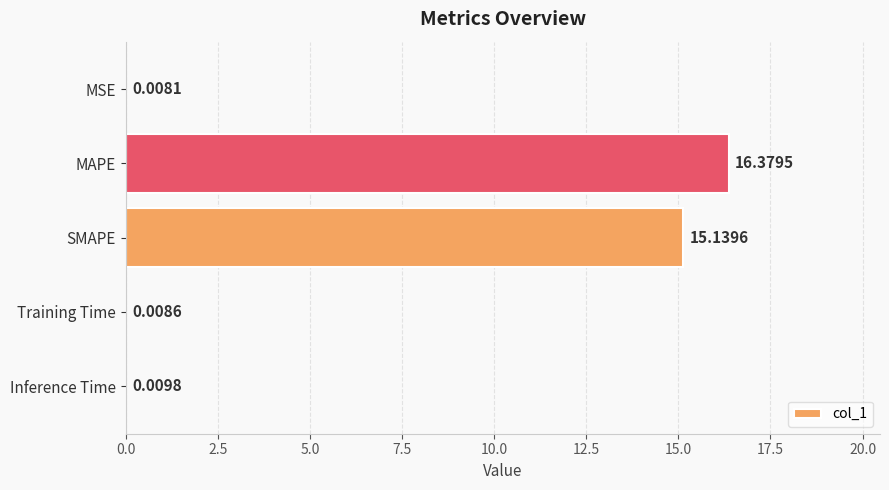

Where is the data nearest to the value 8?

SMAPE